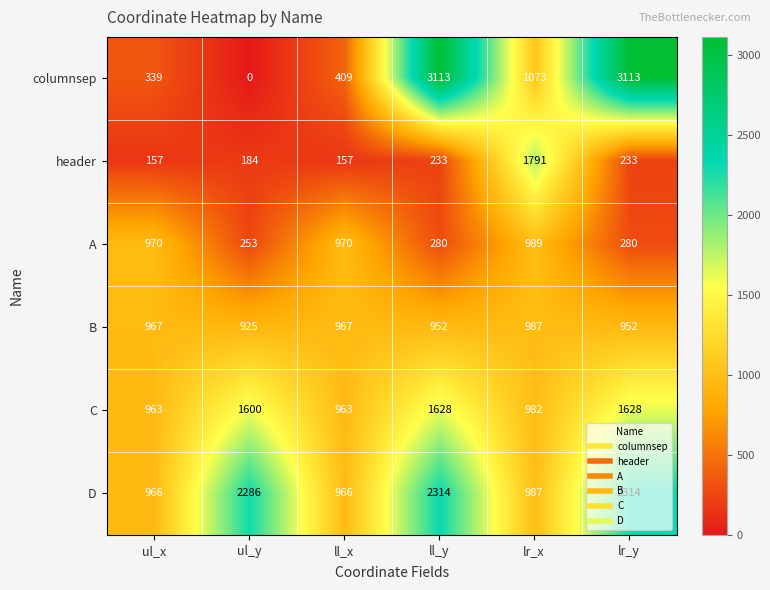

What is the minimum value for C?

963